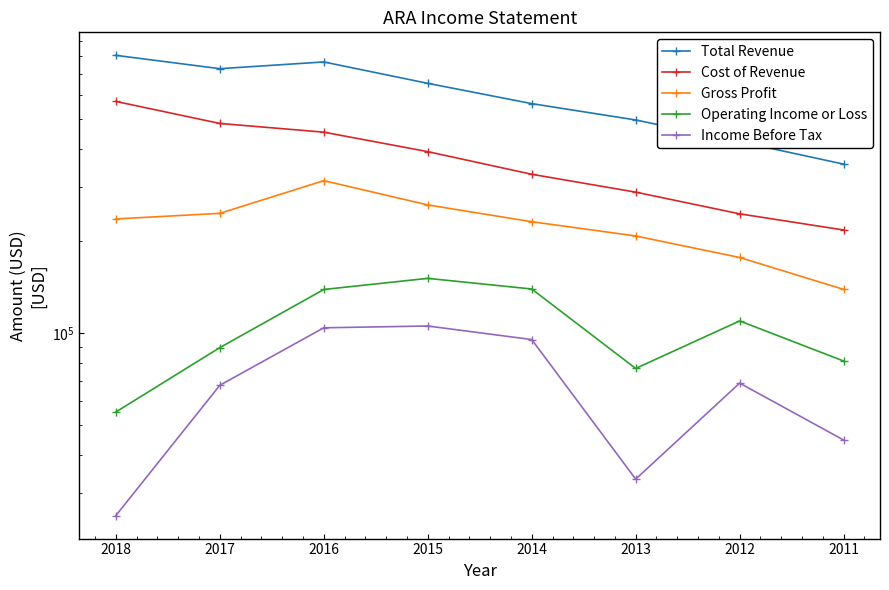

How many data points in Total Revenue are above 653000?

3